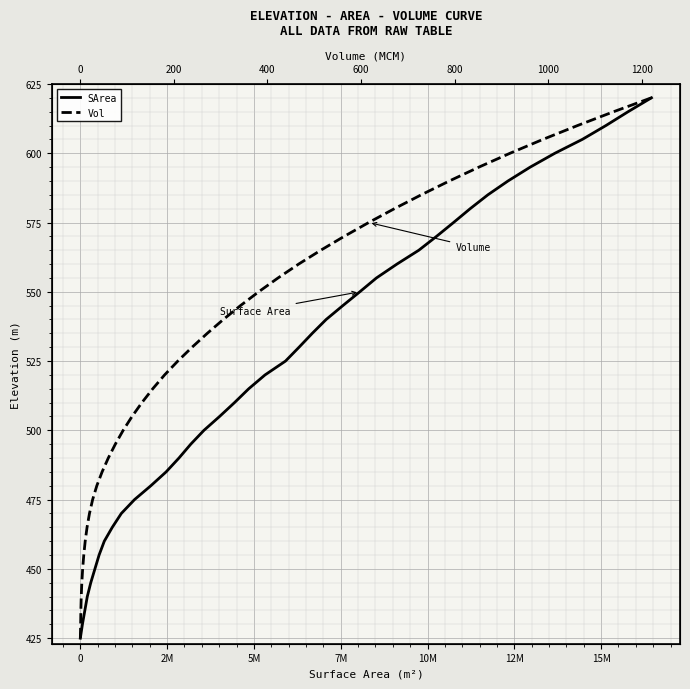

Is the value of SArea at 15 greater than the value of Vol at 15?

No